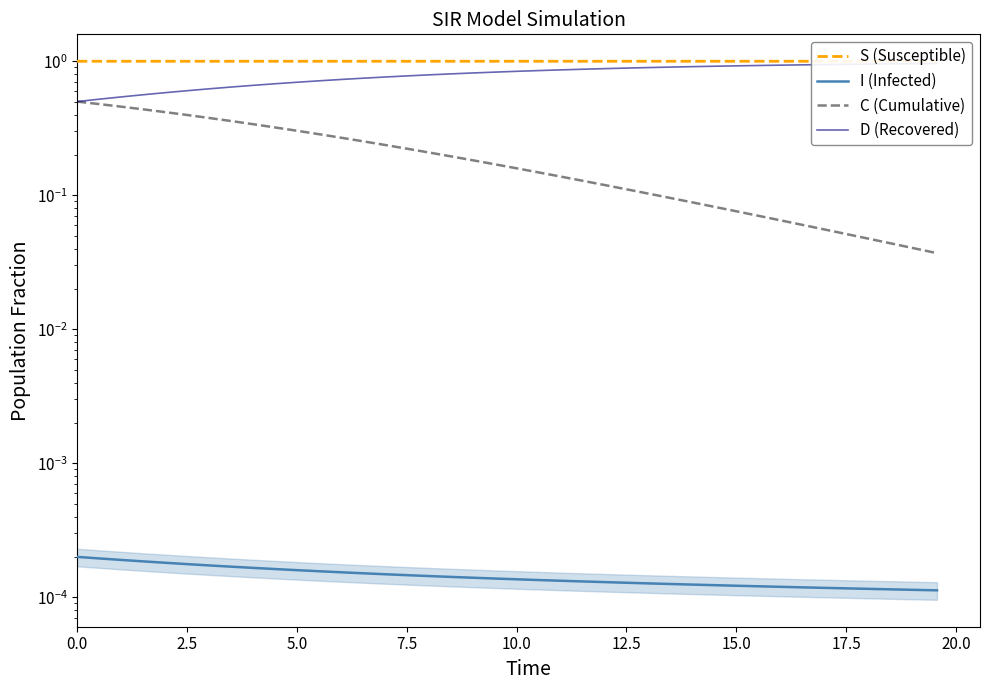

What is the difference between the second highest and minimum values in the C (Cumulative) series?

0.4